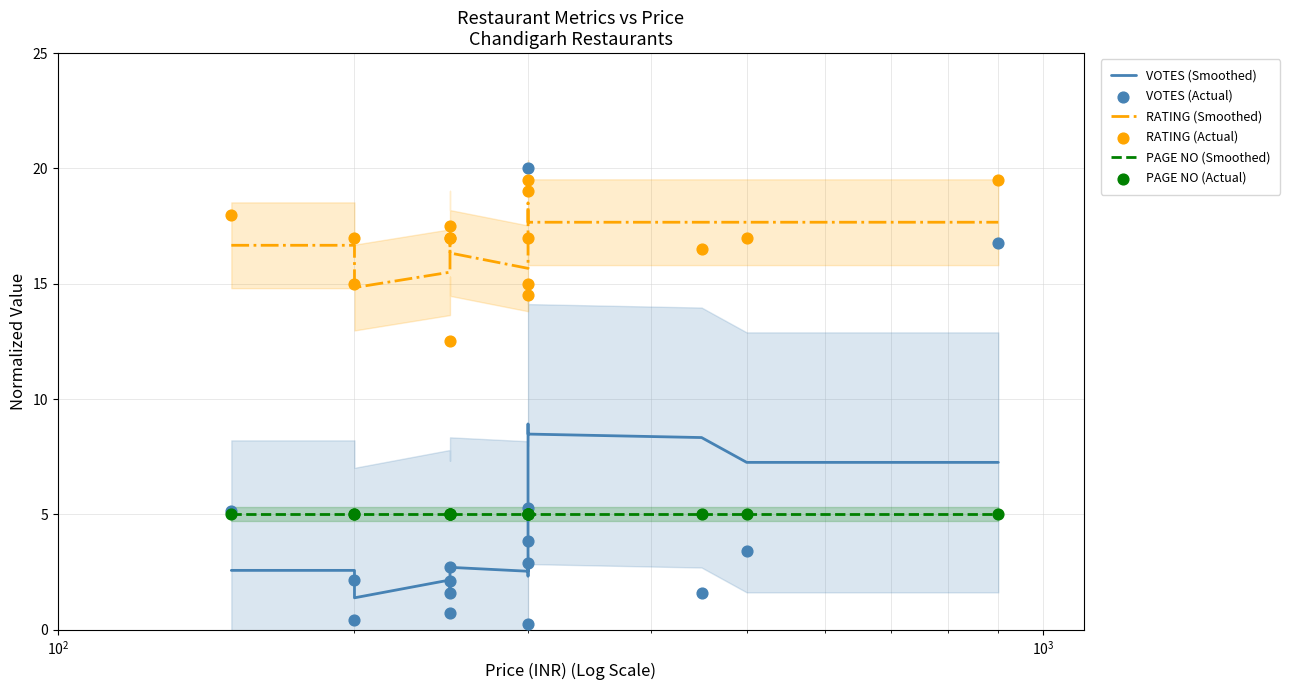

Which series reaches the minimum Y coordinate?

VOTES (Actual)